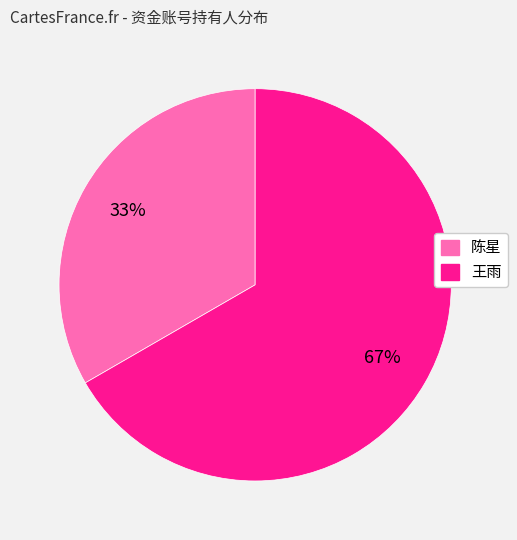

Rank the categories by value from lowest to highest.

陈星, 王雨